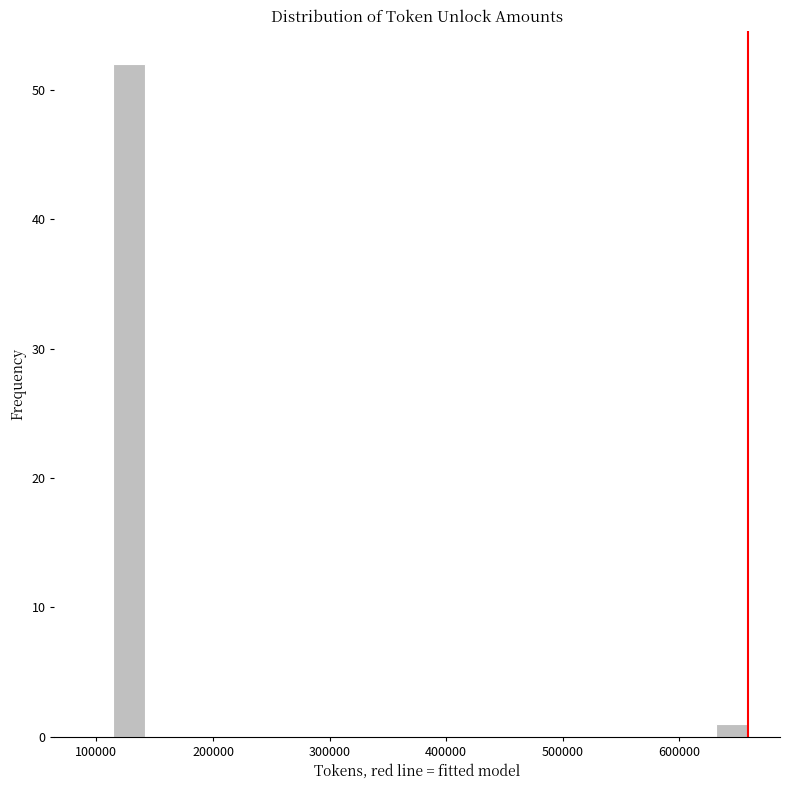

Around what value on the x-axis is the tallest bar? Give the approximate position of its centre, as read against the axis.

130000